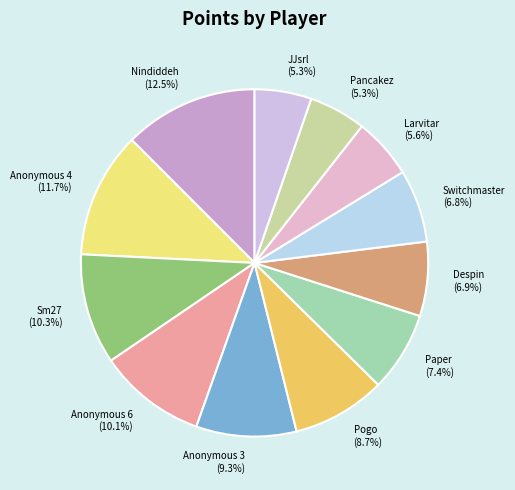

The Anonymous 4 slice represents 12% of the pie. True or false?

True